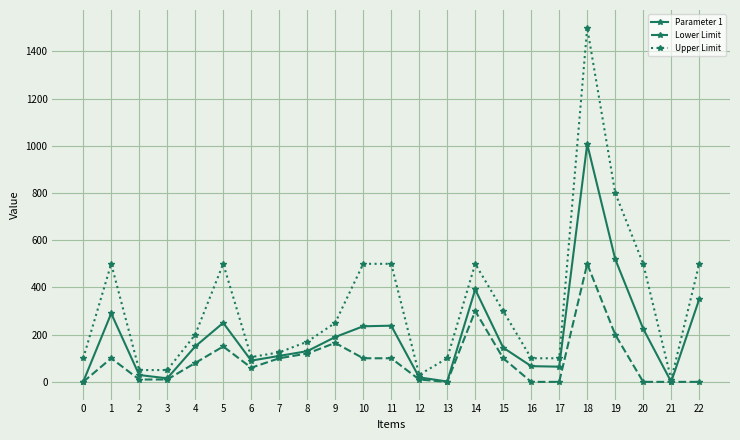

At which category is the sum across all series the highest?

18